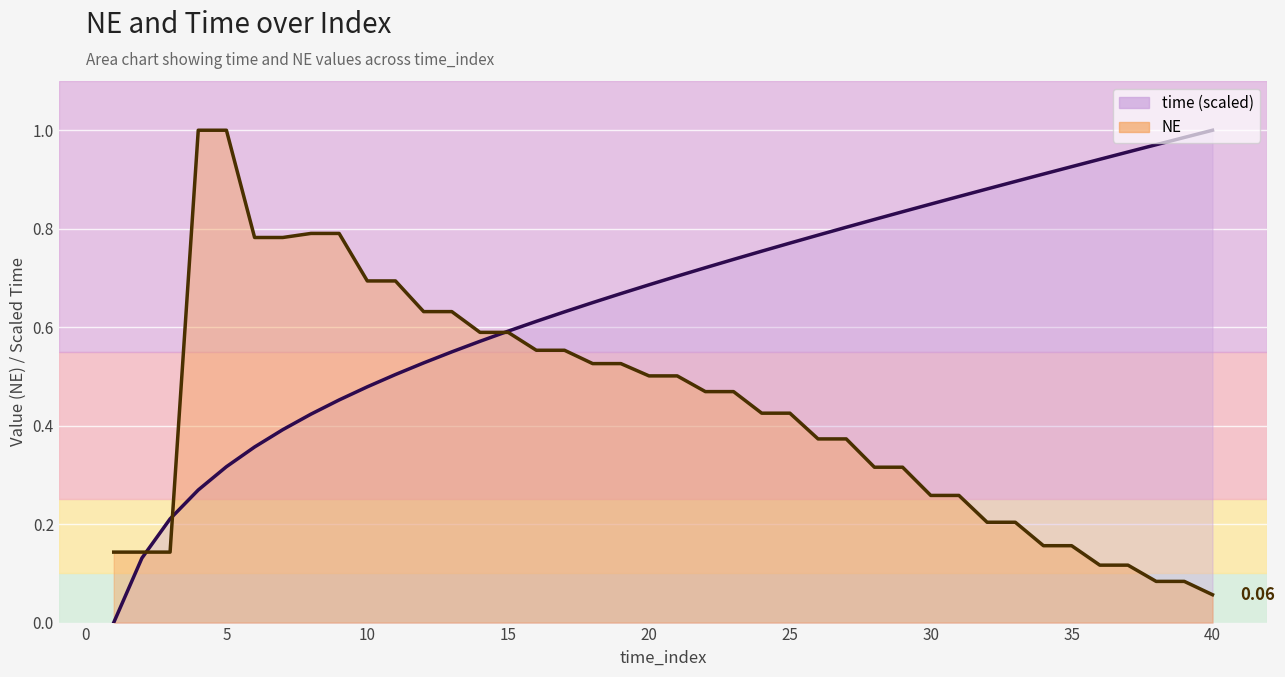

Where do NE and time first cross each other?

2 and 3